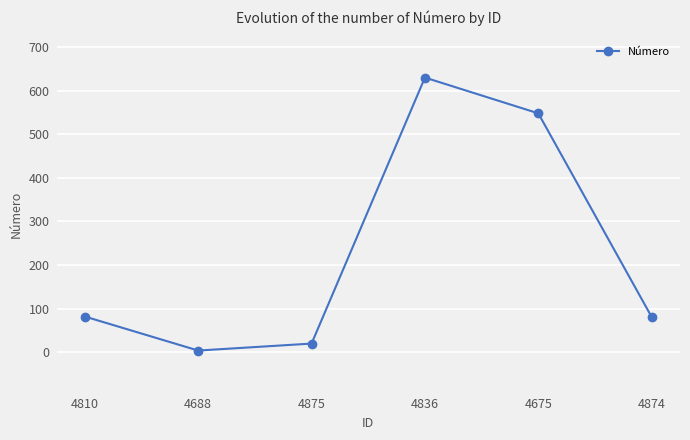

What is the change in value from 4810 to 4675?

+466